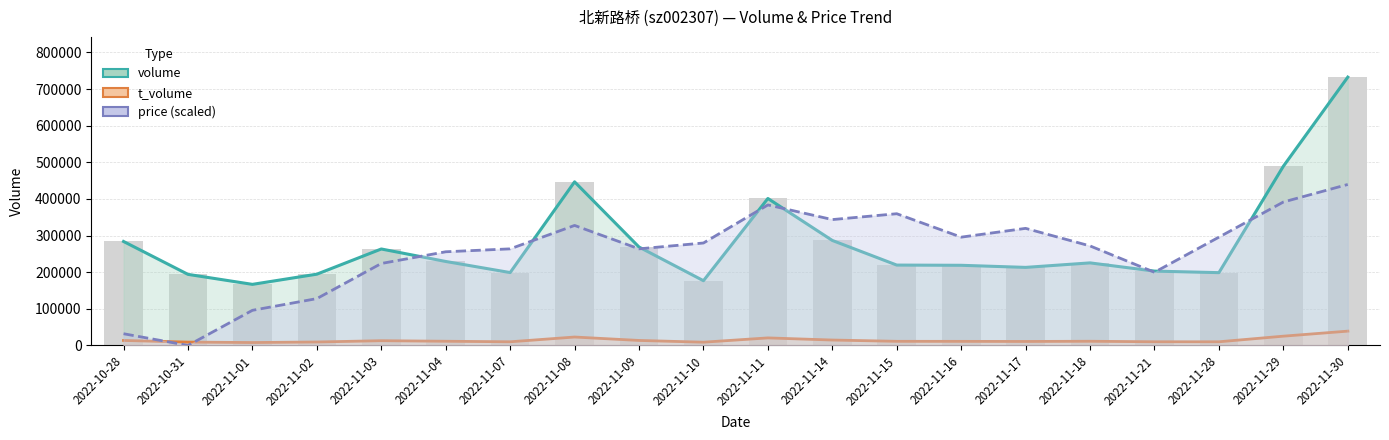

What is the label of the 16th bar from the right?

2022-11-03